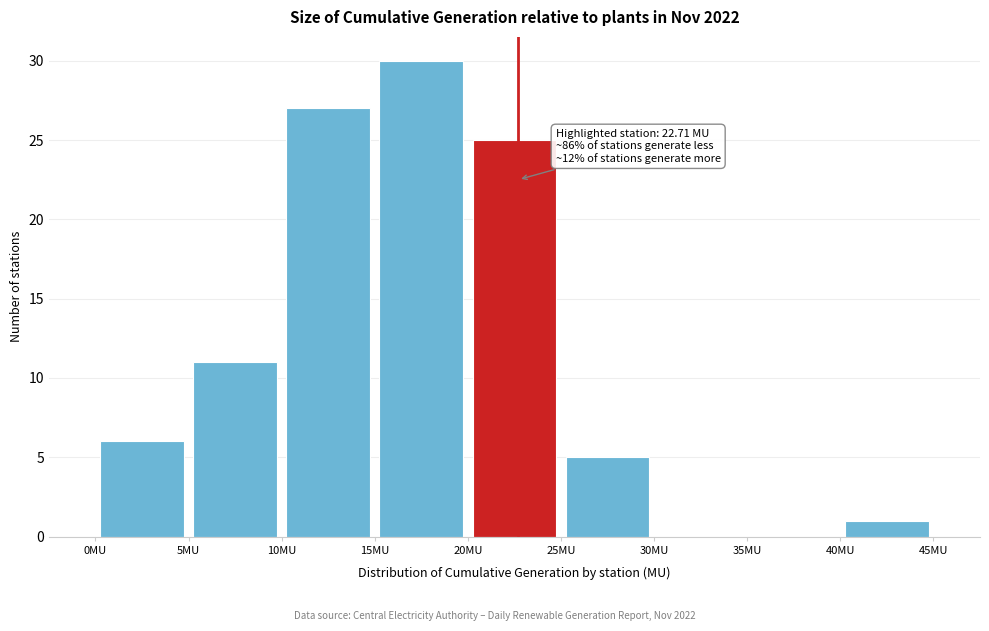

Which range on the x-axis has the tallest bar?

15 to 20